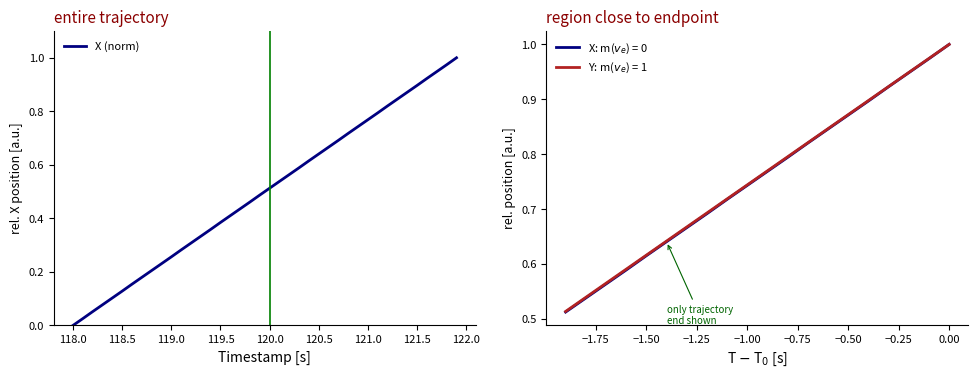

True or false: there are more than 1 points higher than both neighbors.

False